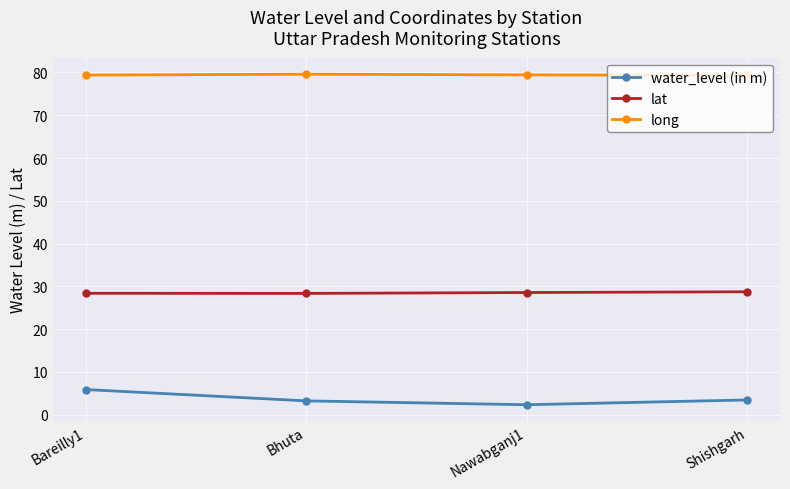

Read the water_level (in m) value at Bhuta.

3.2